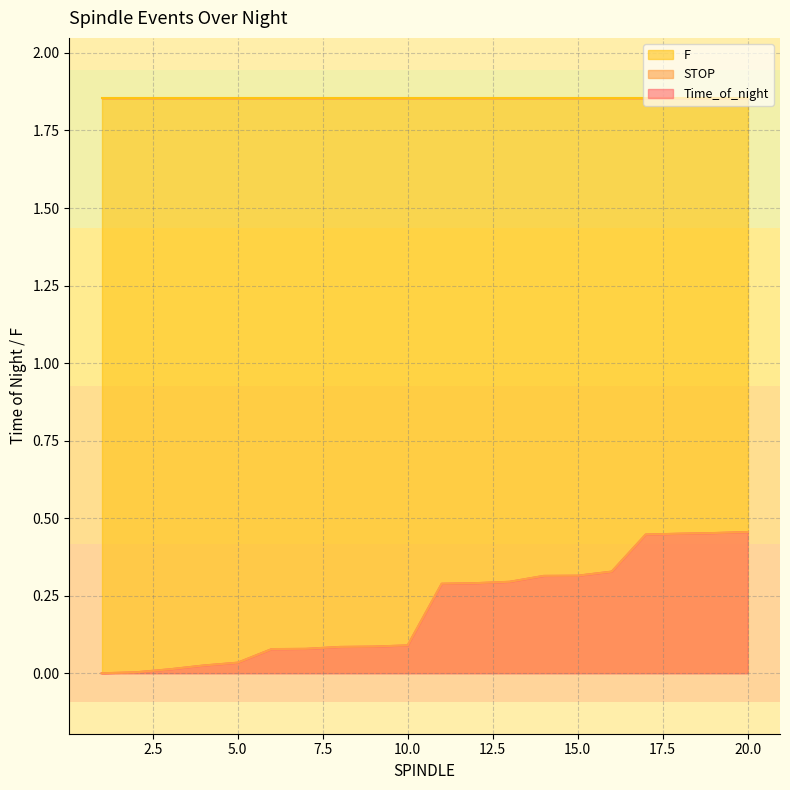

The value of Time_of_night at 8 is 0.1. True or false?

False